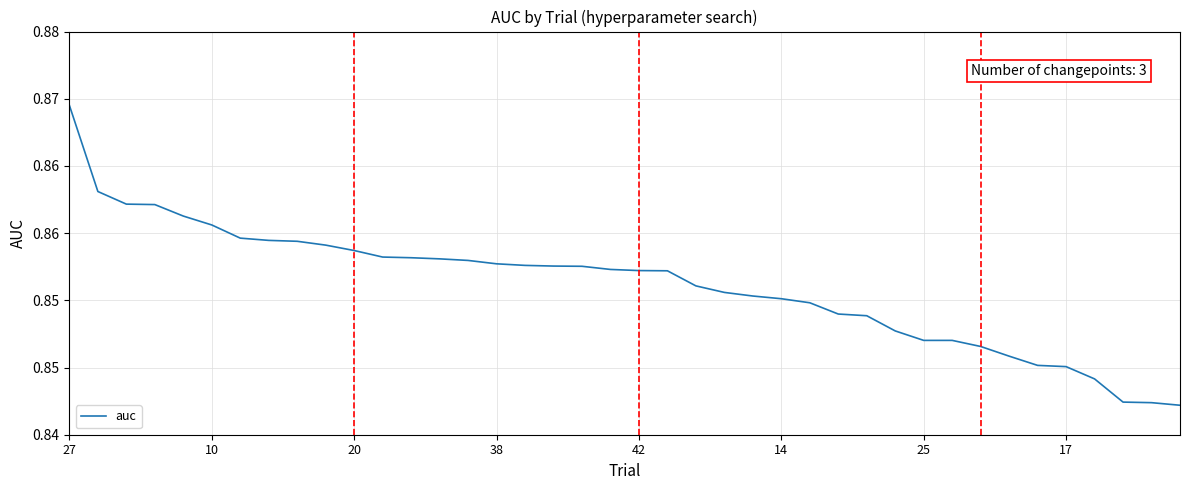

Does the chart display data point markers on the line(s)?

No